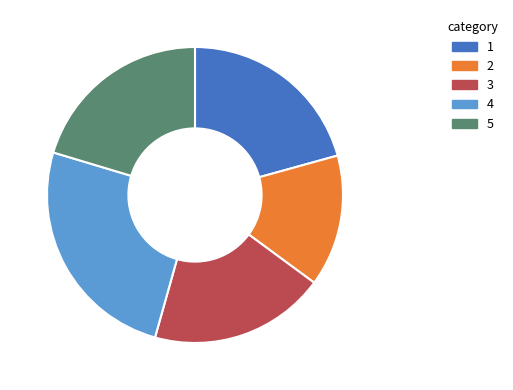

Is there a majority slice in this chart?

No